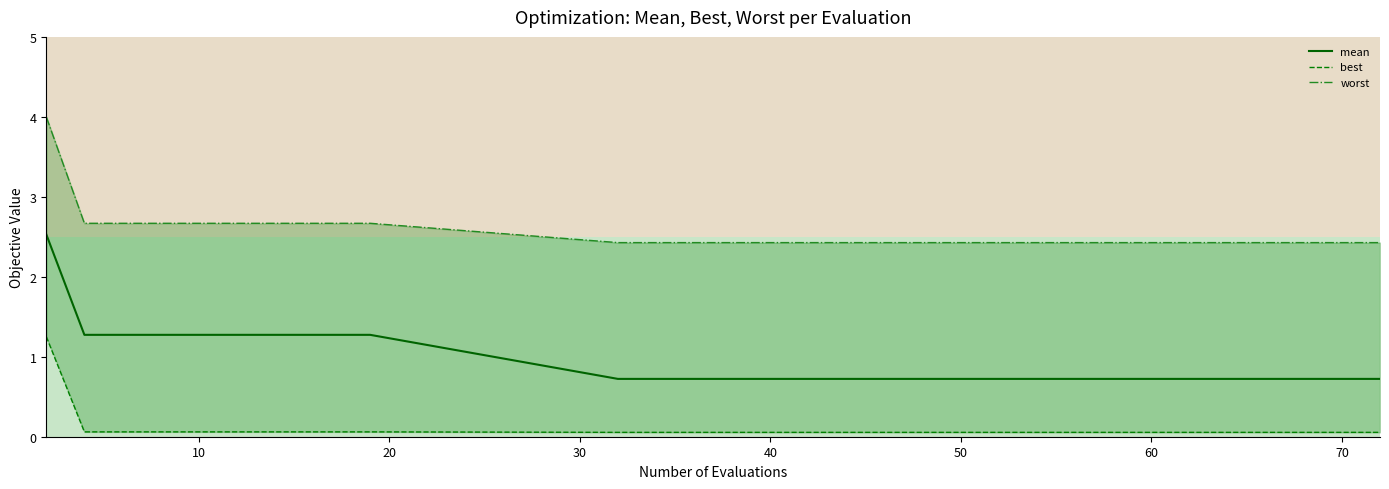

True or false: mean has a value of 0.4 at 10.

False